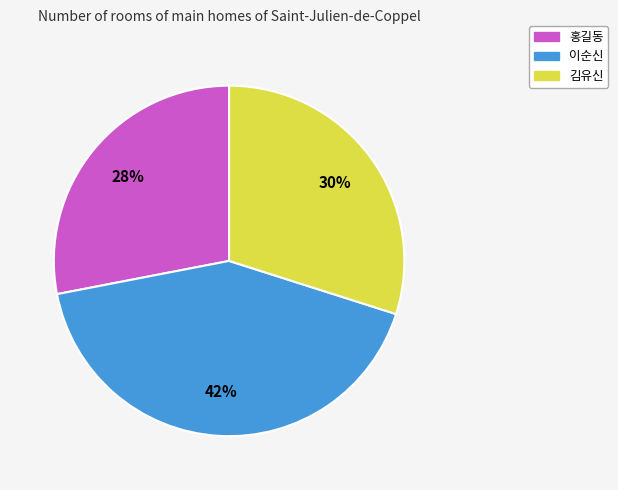

Combined, do 홍길동 and 김유신 account for over 50%?

Yes